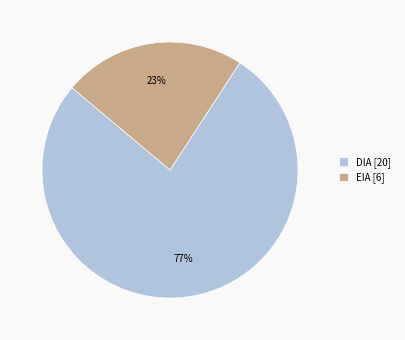

What is the ratio of the value at DIA to the value at EIA?

3.3